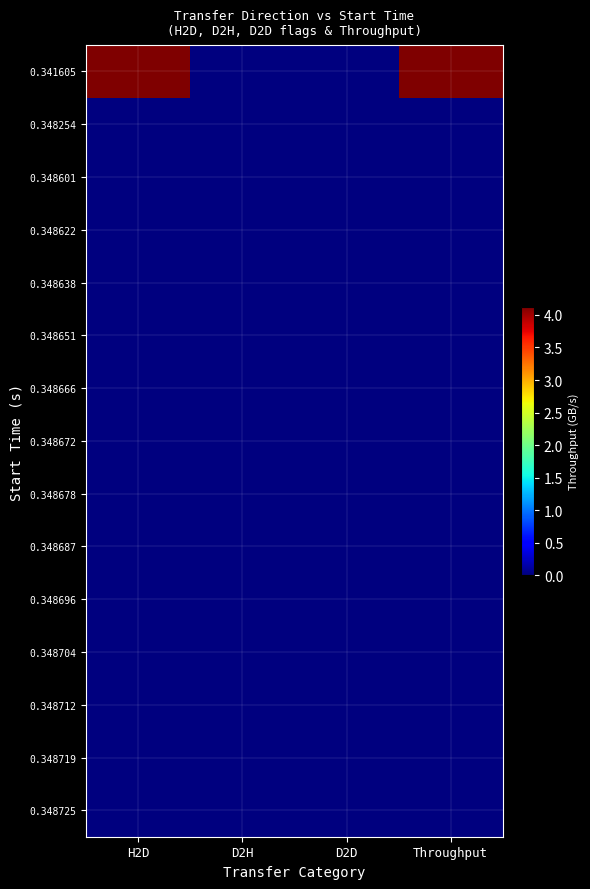

How many categories are shown in the chart?

4